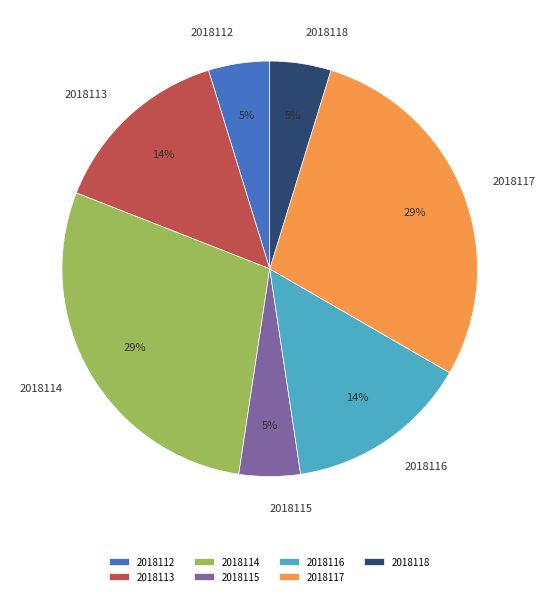

Which category has the biggest portion of the pie?

2018114